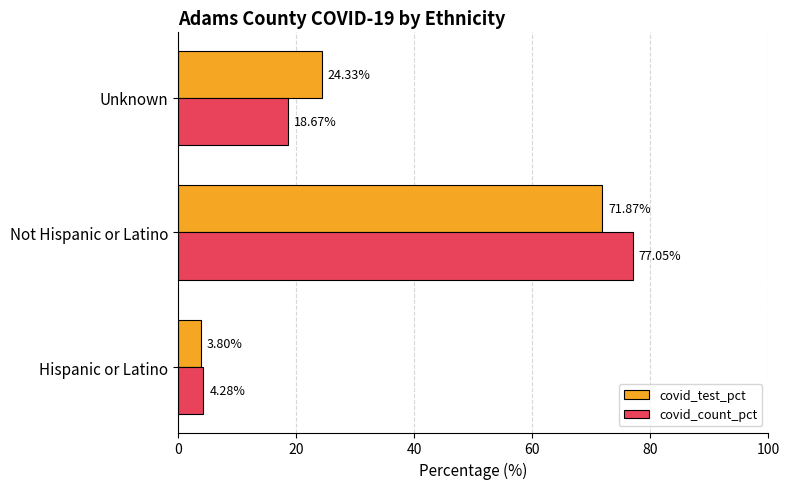

Which category has the lowest value in the covid_count_pct series?

Hispanic or Latino